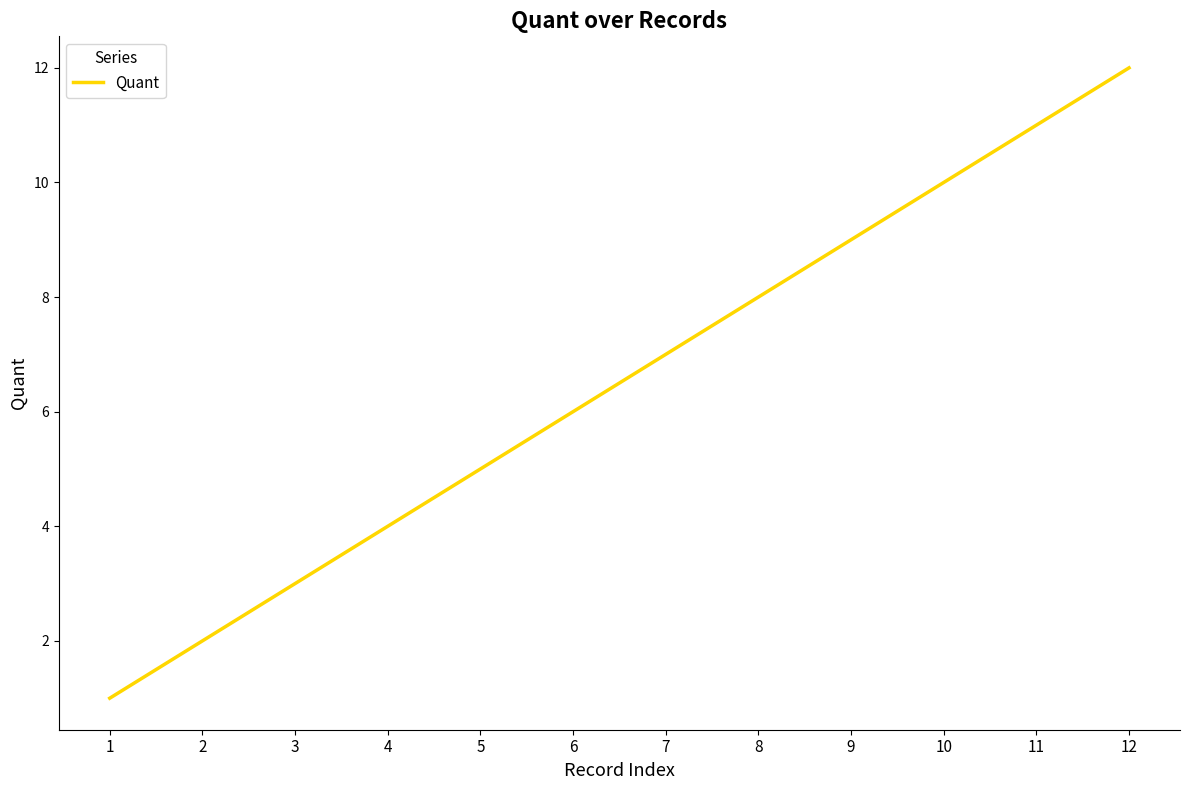

Which label corresponds to the smallest value in the chart?

1